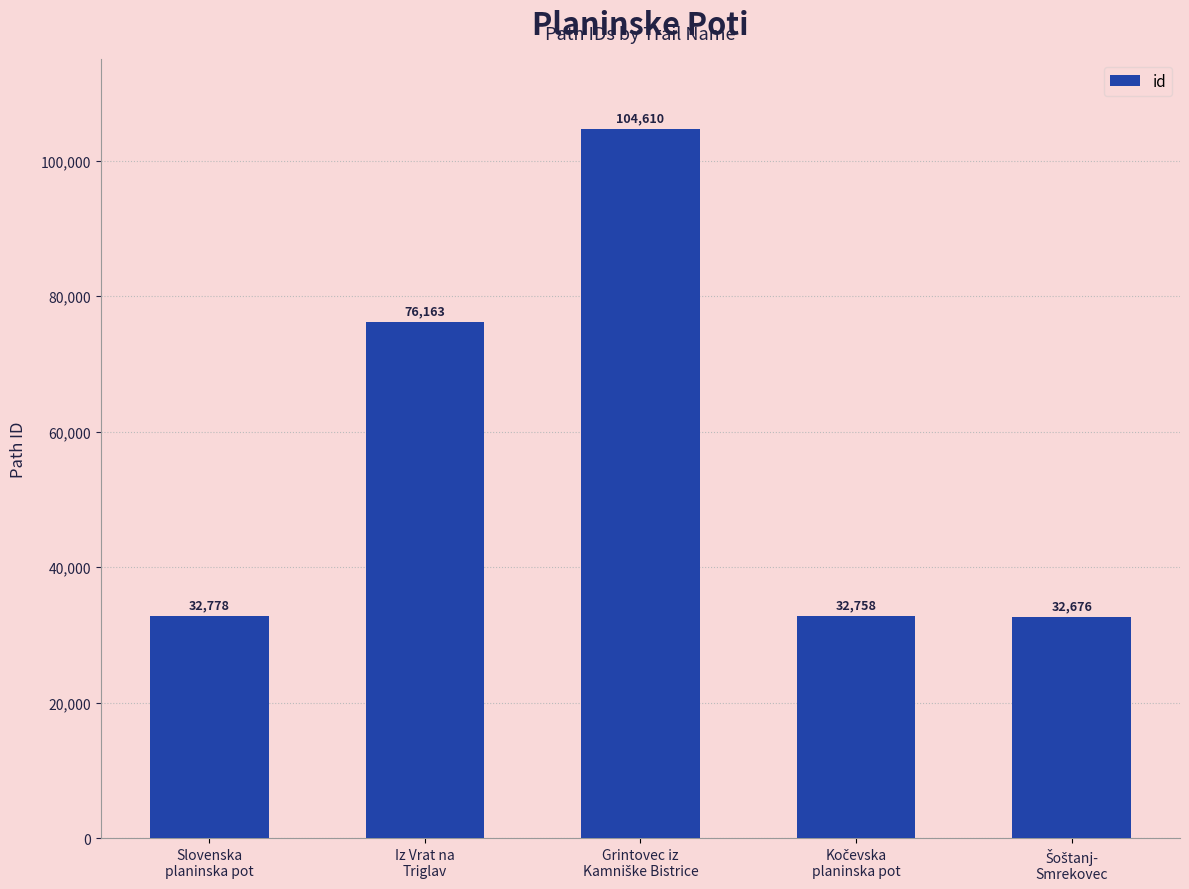

The chart shows a value of 58411 at Slovenska
planinska pot. True or false?

False